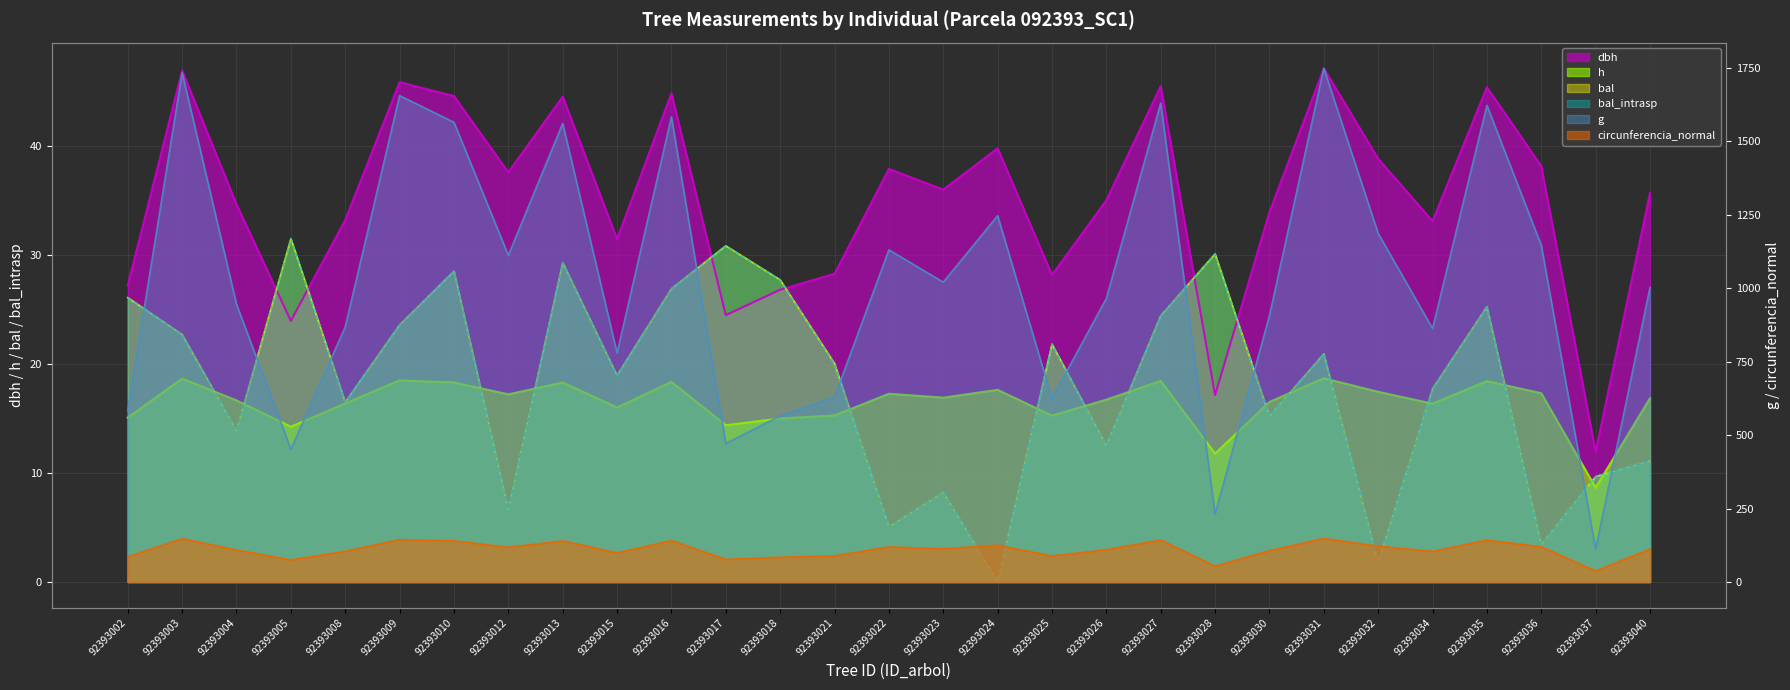

True or false: h has a value of 17.3 at 92393036.

True